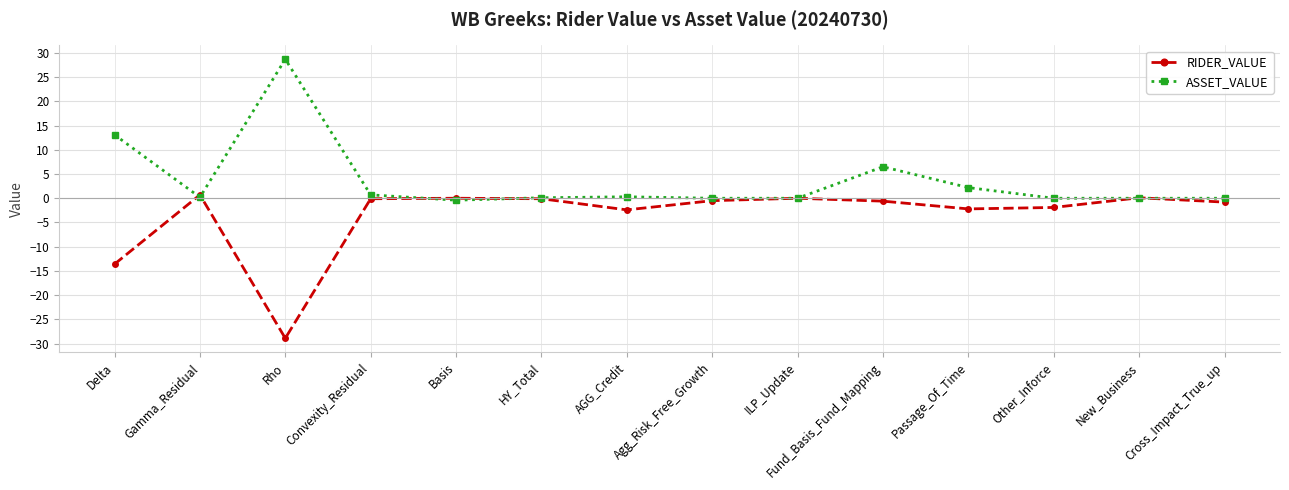

What are all the series names shown in the legend?

RIDER_VALUE, ASSET_VALUE